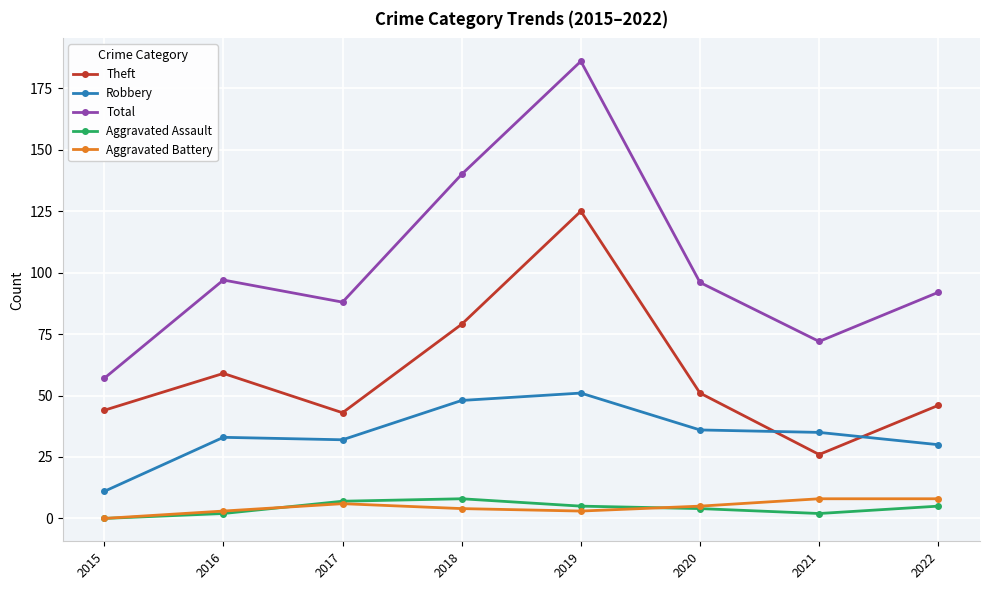

What is the value of the Aggravated Battery point at the 3rd from the left?

6